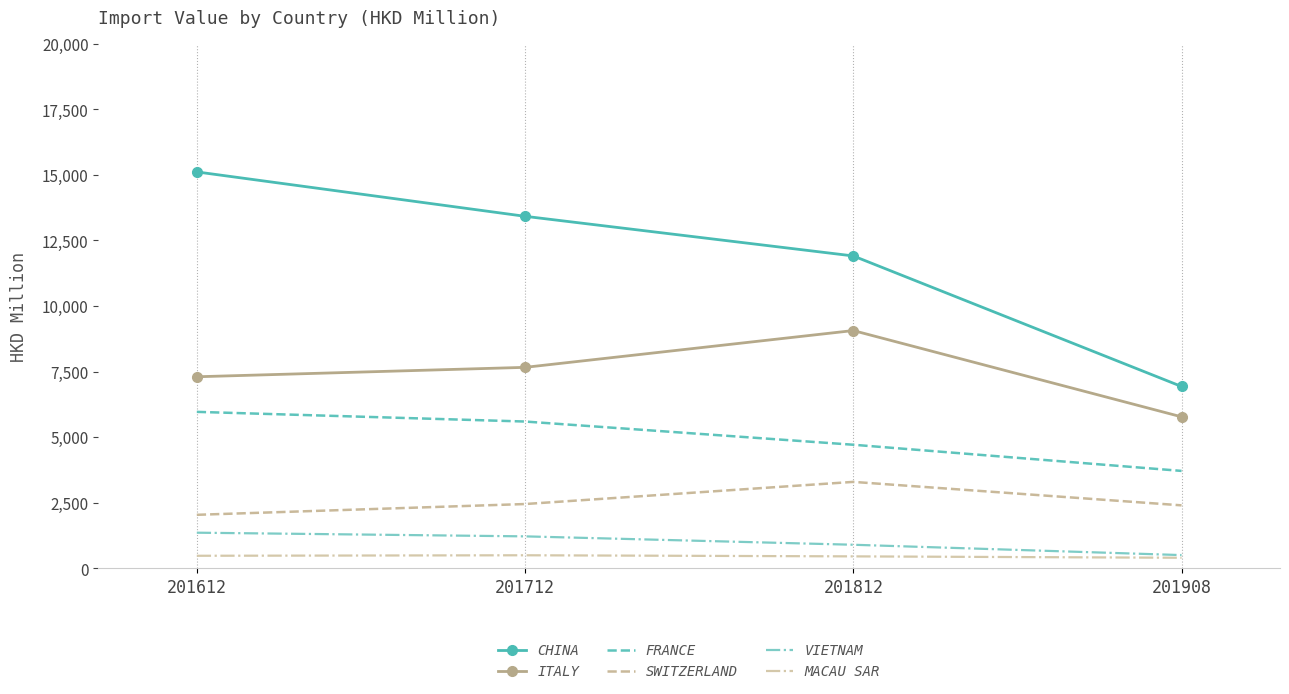

What is the difference between the ITALY values at 201908 and 201612?

1528.9